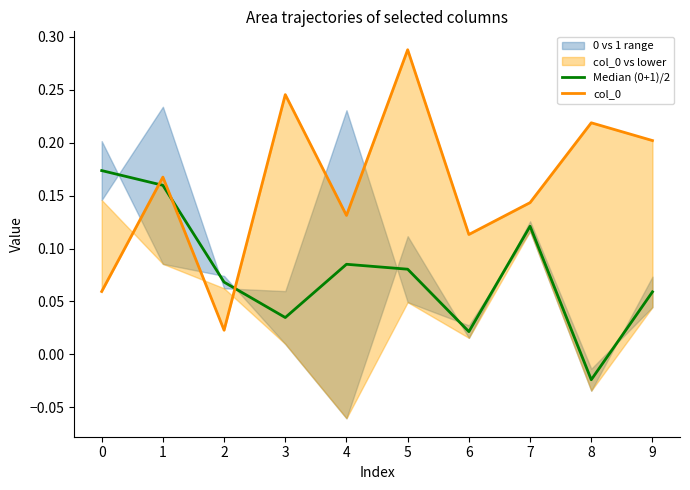

Is the value of col_0 at 8 greater than the value of Median (0+1)/2 at 5?

Yes